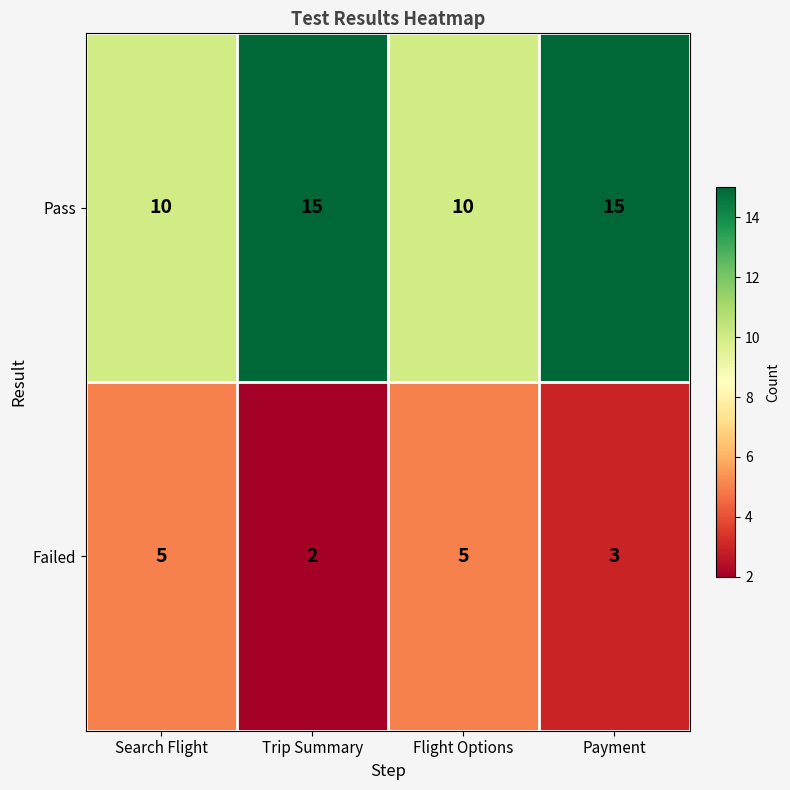

What is the total value across all series at Trip Summary?

17